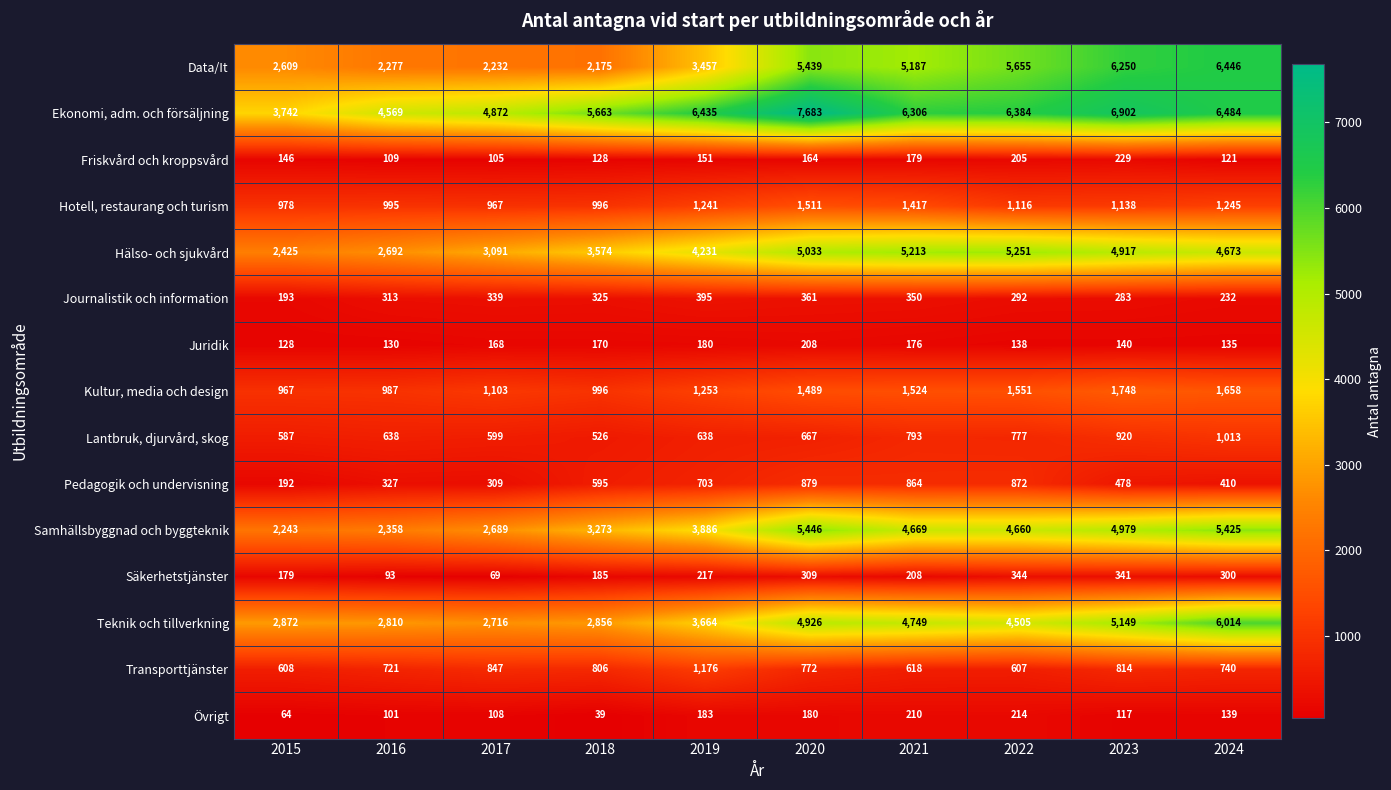

At which label does Hotell, restaurang och turism reach its peak?

2020